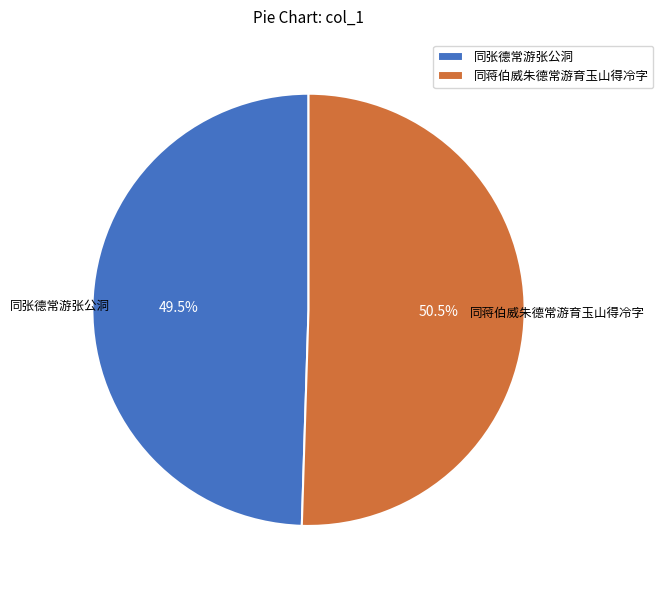

To the nearest percent, what is the average slice percentage?

50%